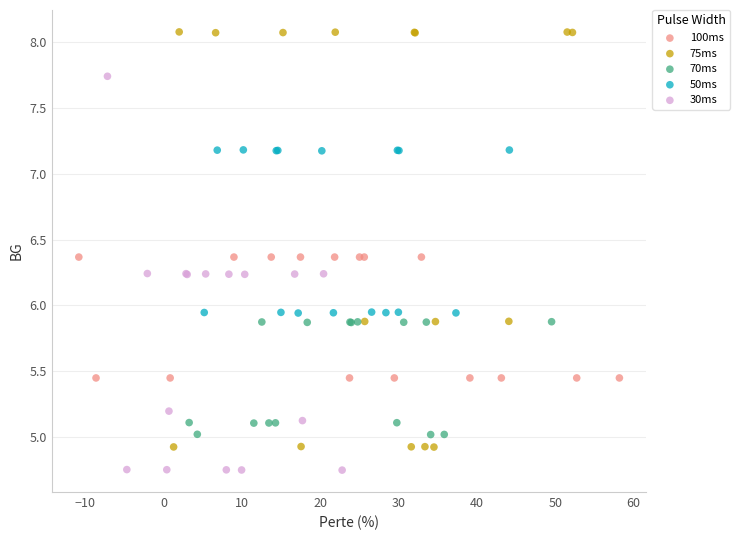

What are all the series names shown in the legend?

100ms, 75ms, 70ms, 50ms, 30ms